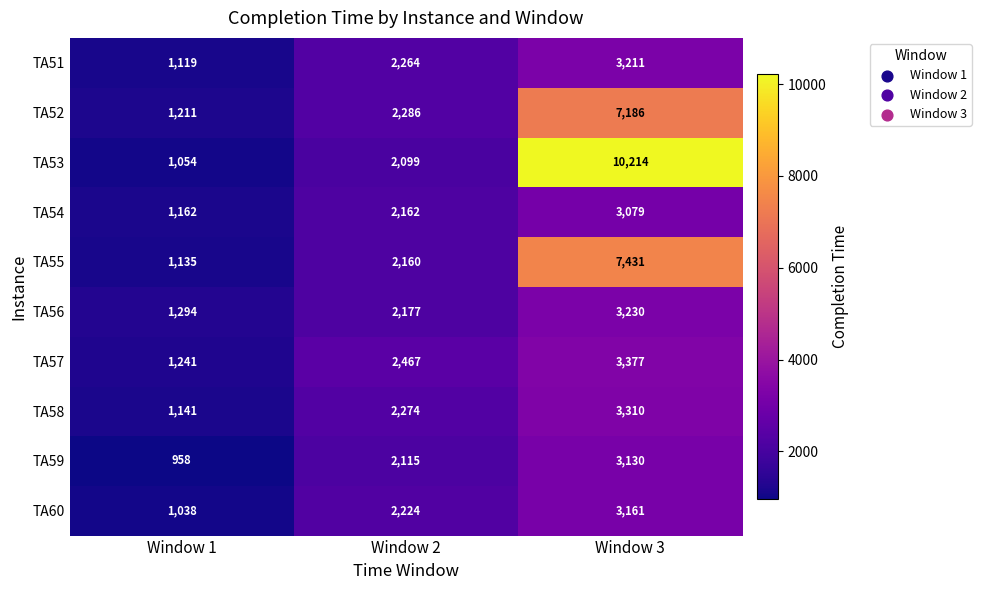

Count the number of categories in the chart.

3